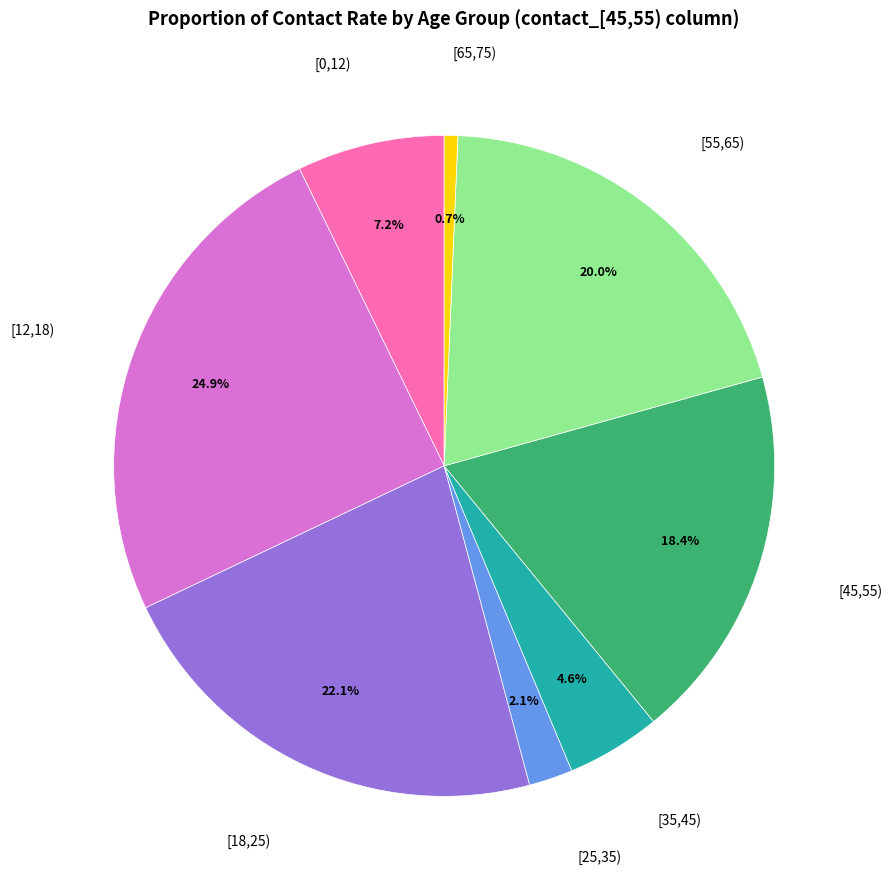

Is there any slice that represents more than half of the pie?

No